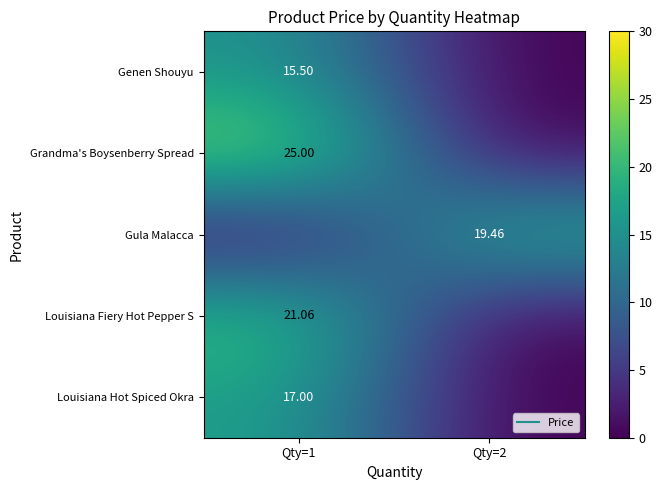

Which series has the largest range (max minus min)?

Grandma's Boysenberry Spread